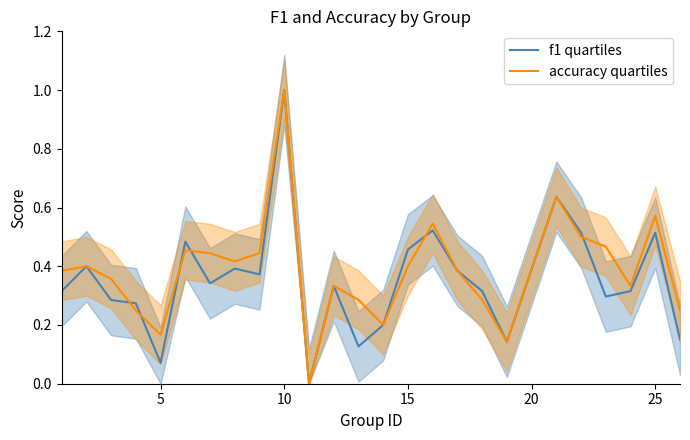

Rank the series by their maximum value, from lowest to highest.

f1 quartiles, accuracy quartiles